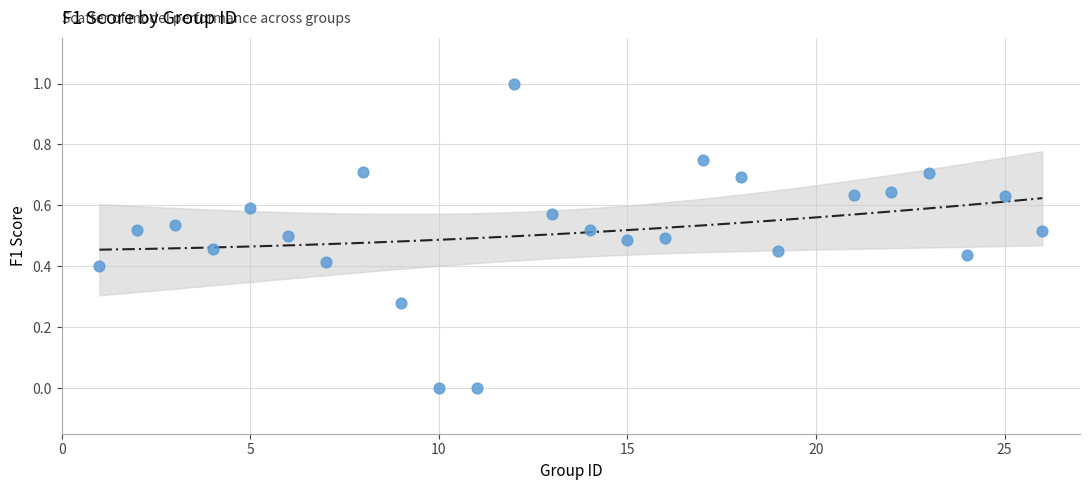

What is the range of X values (max minus min)?

25.0